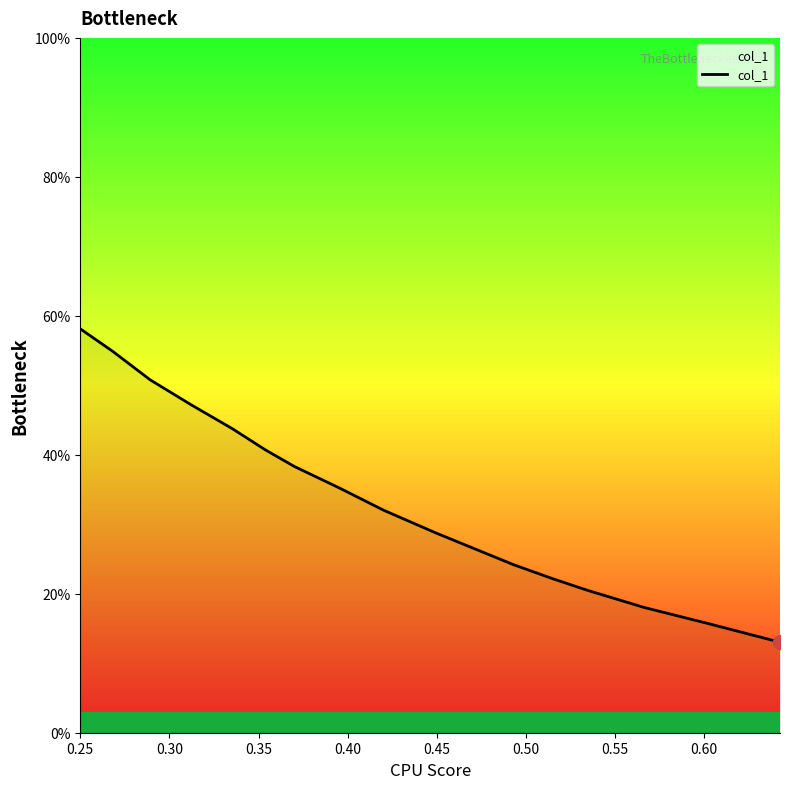

What is the difference between the maximum and minimum values?

45.1